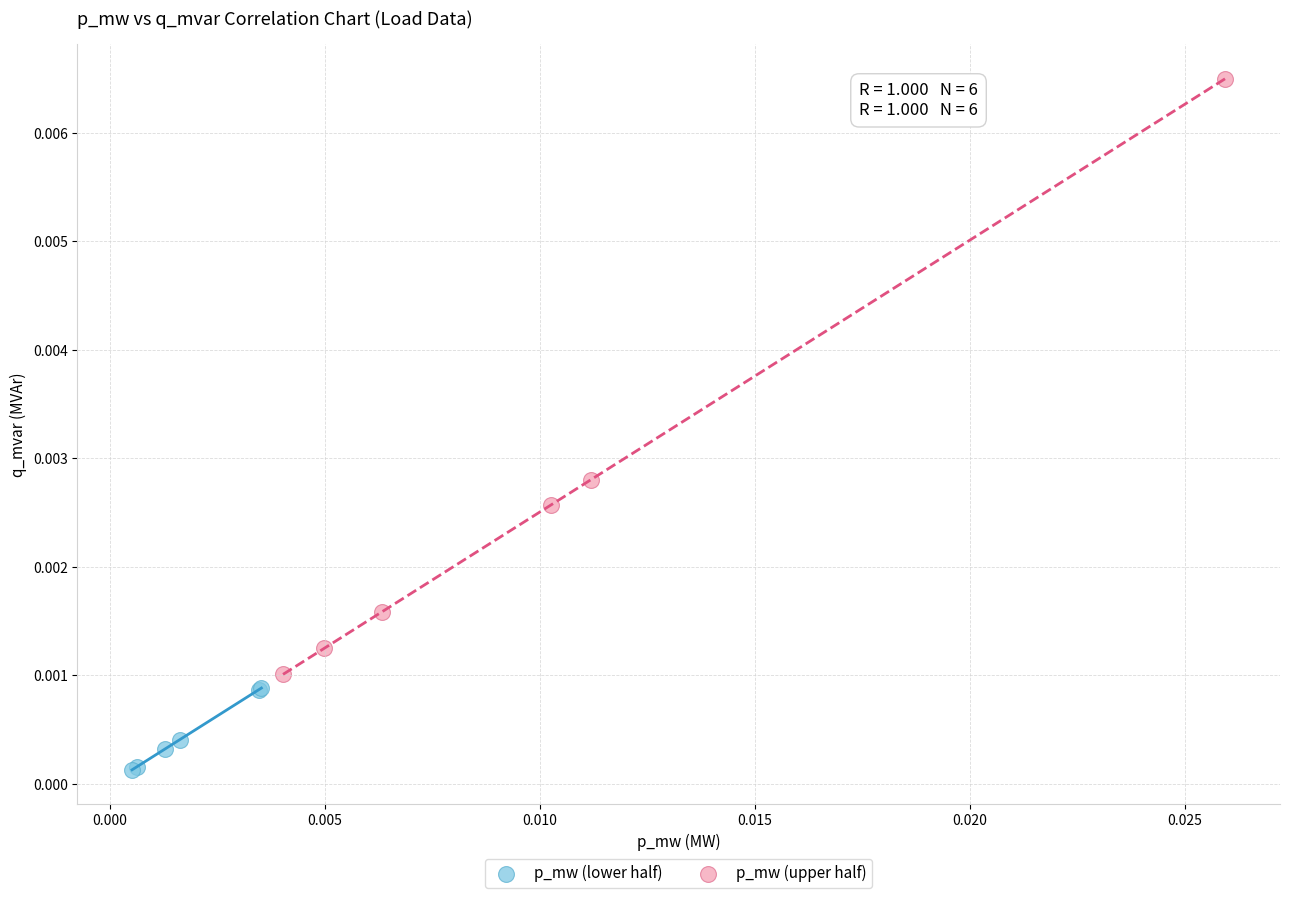

Which series reaches the maximum Y coordinate?

p_mw (upper half)